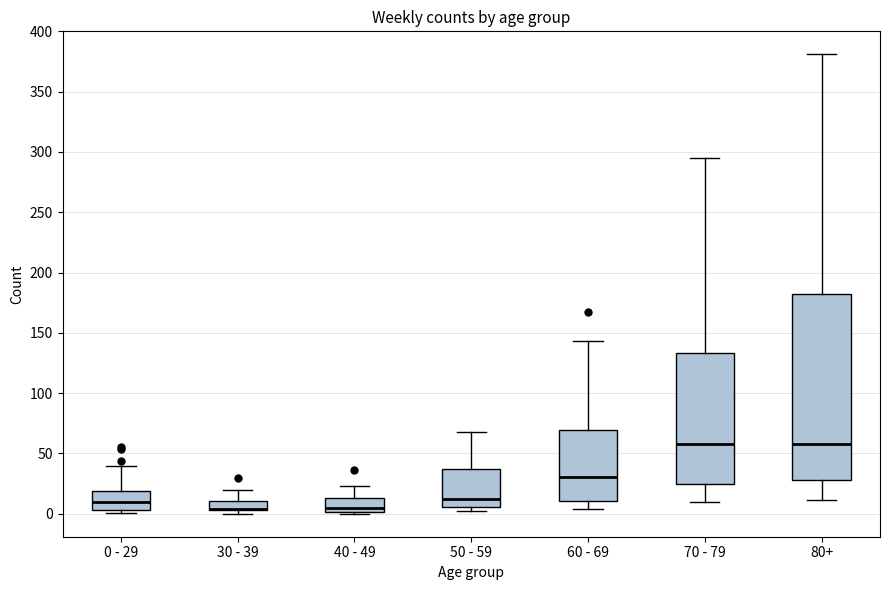

Reading left to right, transcribe this box plot: for each box, give where its median line is, the range the box spans, and where its two whiskers end, as read against the y-axis. The values are not printed on the chart, so give them approximately, as read against the axis.

0 - 29: median 10, box 5 to 20, whiskers 0 to 40
30 - 39: median 5 (drawn on the box's lower edge), box 5 to 10, whiskers 0 to 20
40 - 49: median 5, box 0 to 15, whiskers 0 (just below the box's lower edge) to 25
50 - 59: median 10, box 5 to 35, whiskers 0 to 70
60 - 69: median 30, box 10 to 70, whiskers 5 to 145
70 - 79: median 60, box 25 to 135, whiskers 10 to 295
80+: median 60, box 30 to 180, whiskers 10 to 380